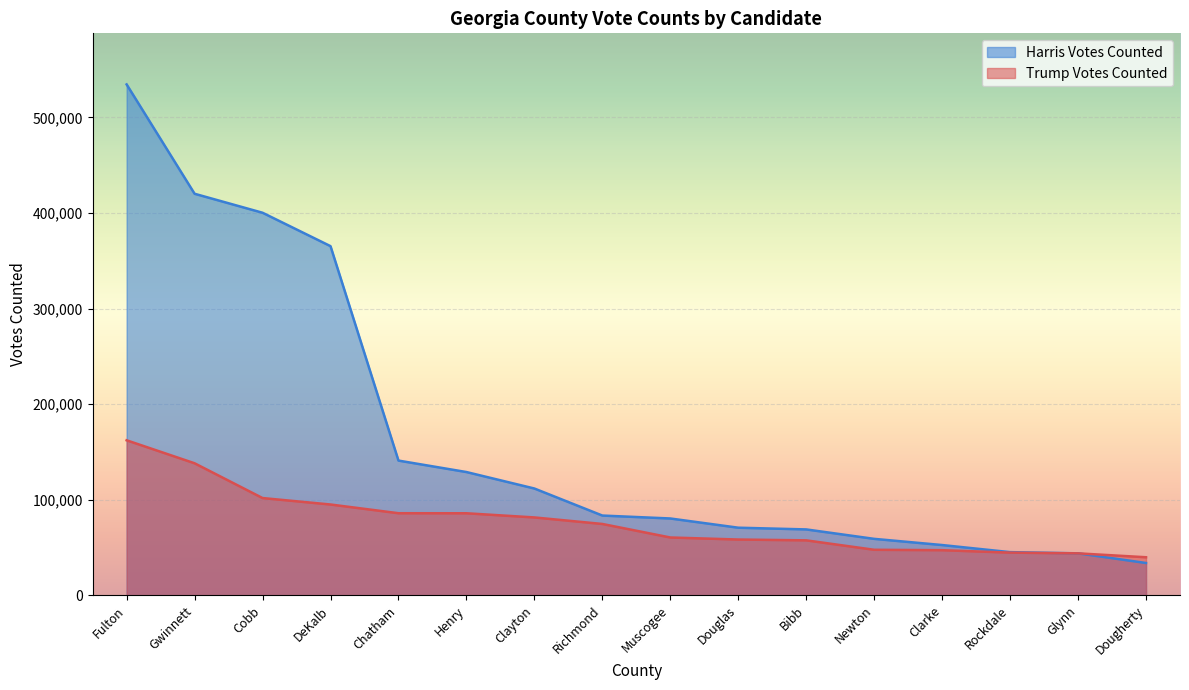

Between which two adjacent categories do Trump Votes Counted and Harris Votes Counted first intersect?

Glynn and Dougherty